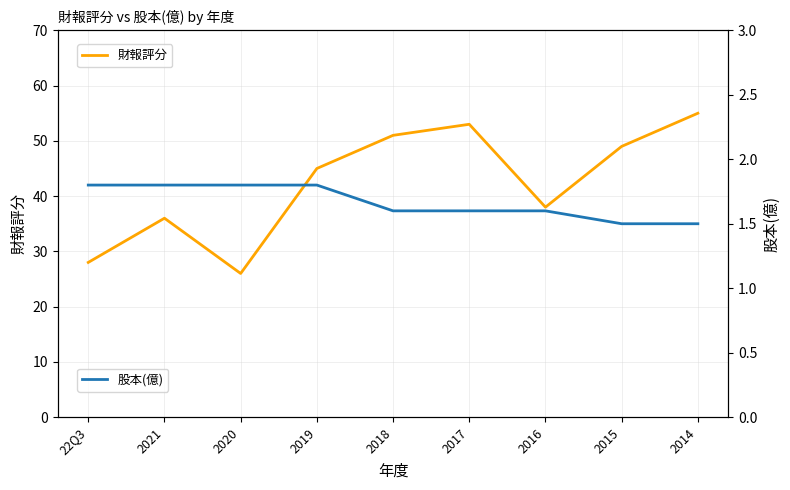

In 財報評分, how many points are higher than both neighbors (excluding endpoints)?

2